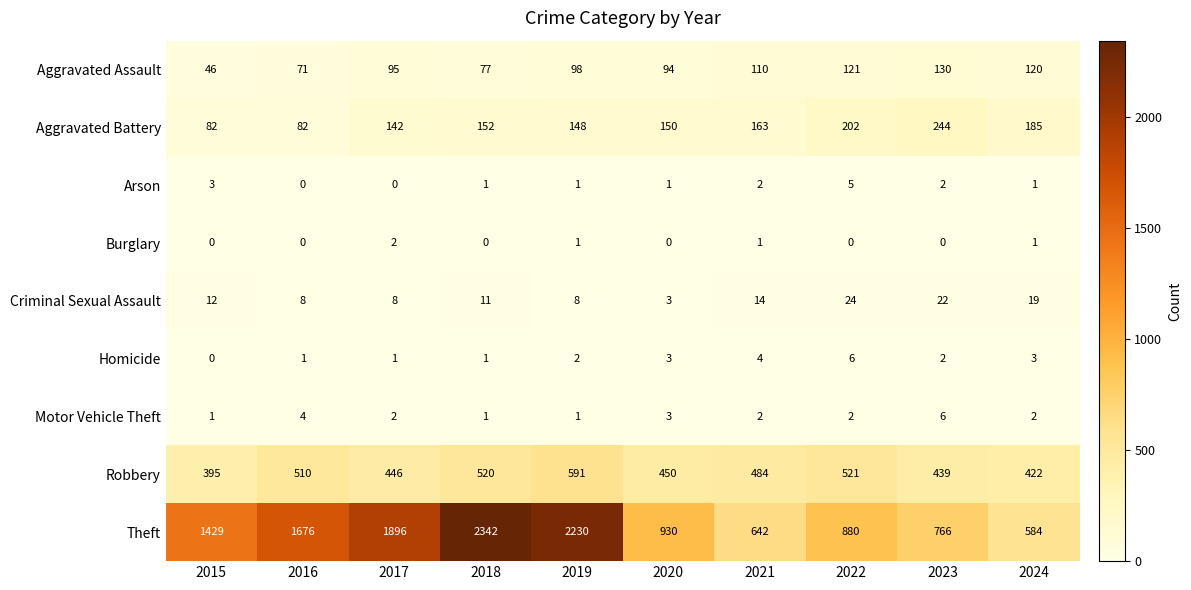

Rank the categories by Robbery value from highest to lowest.

2019, 2022, 2018, 2016, 2021, 2020, 2017, 2023, 2024, 2015